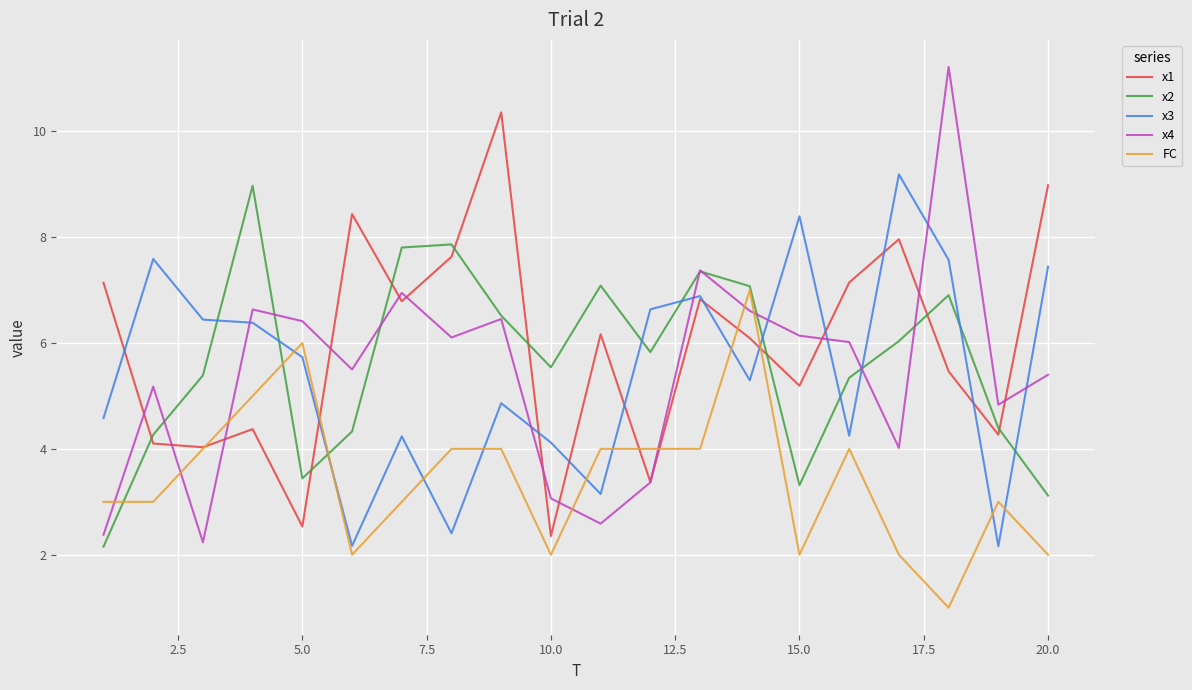

How many lines are shown in the chart?

5